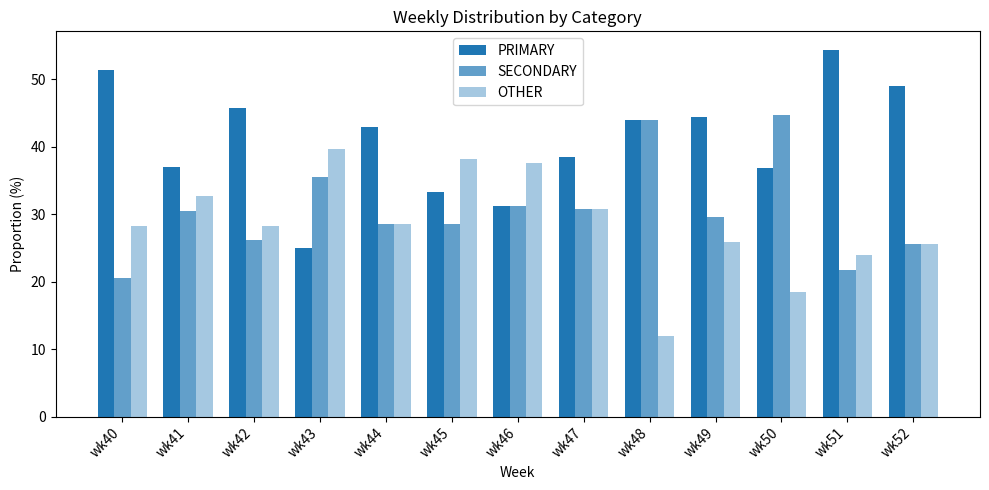

Is the value of PRIMARY at wk52 greater than the value of OTHER at wk46?

Yes